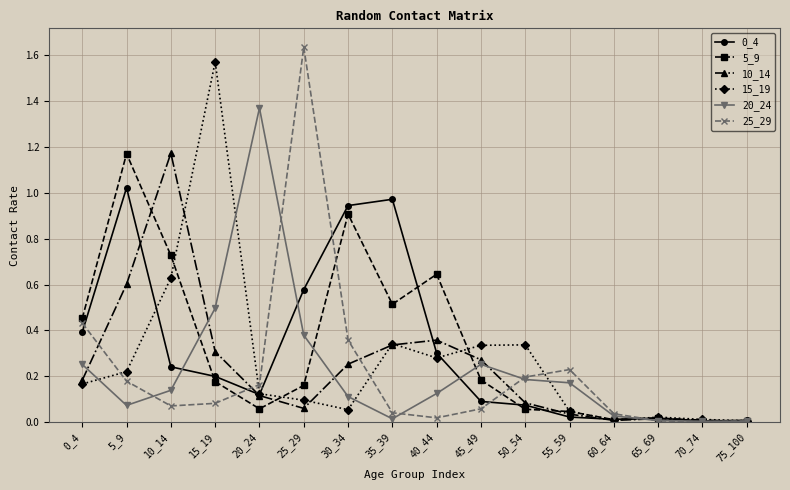

At how many categories does at least one series exceed 1?

5